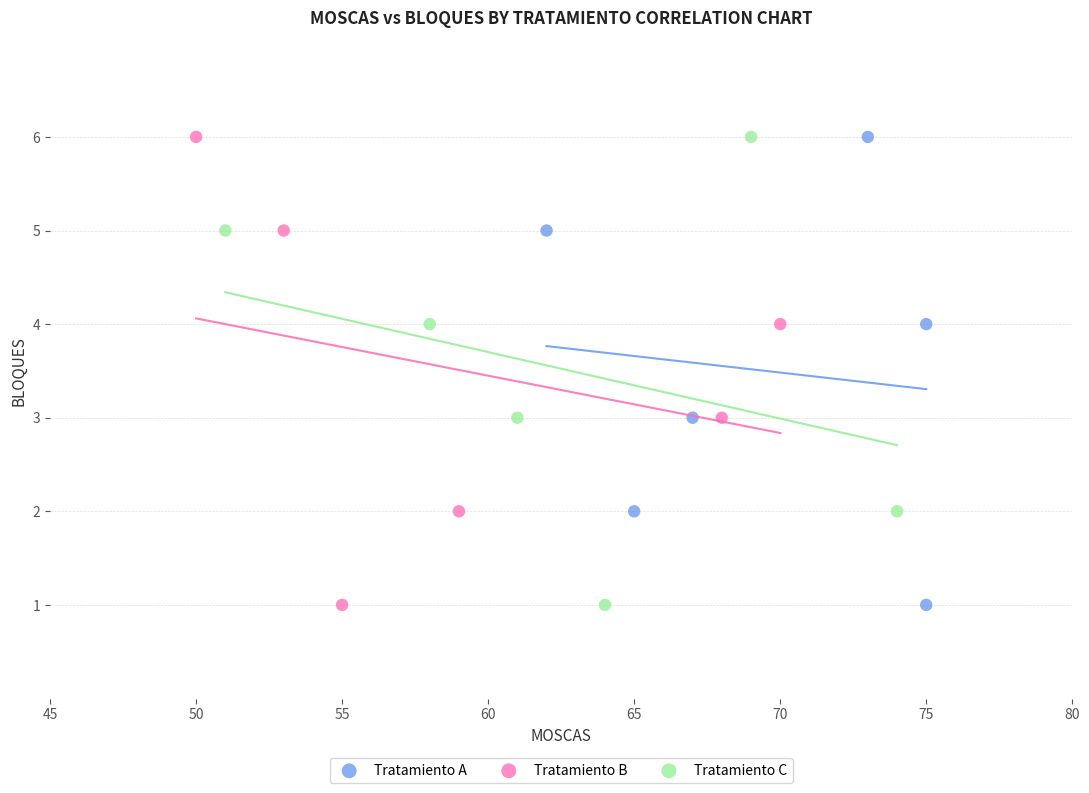

What are all the series names shown in the legend?

Tratamiento A, Tratamiento B, Tratamiento C